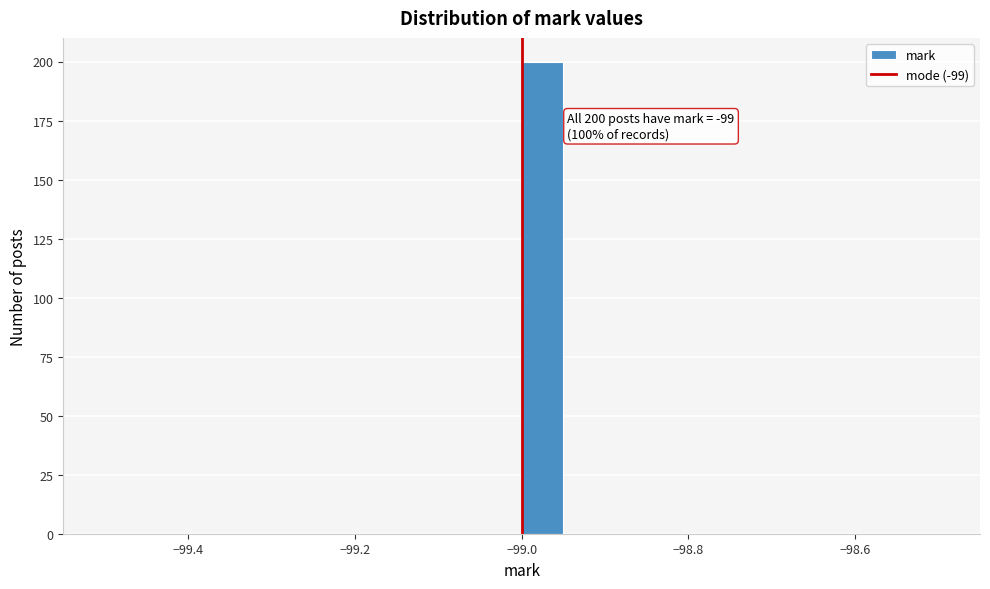

Around what value on the x-axis is the tallest bar? Give the approximate position of its centre, as read against the axis.

-98.98